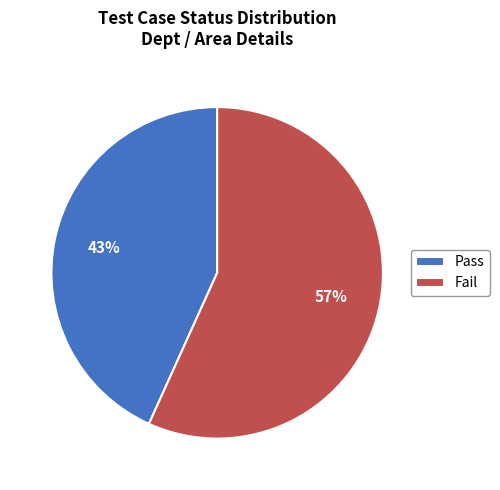

Count the number of slices in the pie.

2